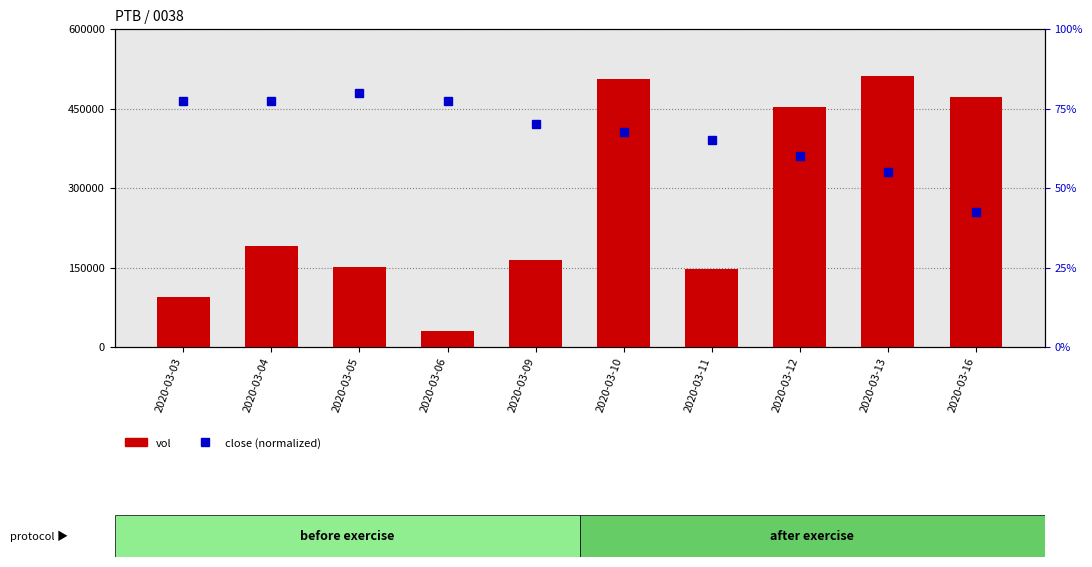

Rank the series by their maximum value, from lowest to highest.

close (normalized), vol